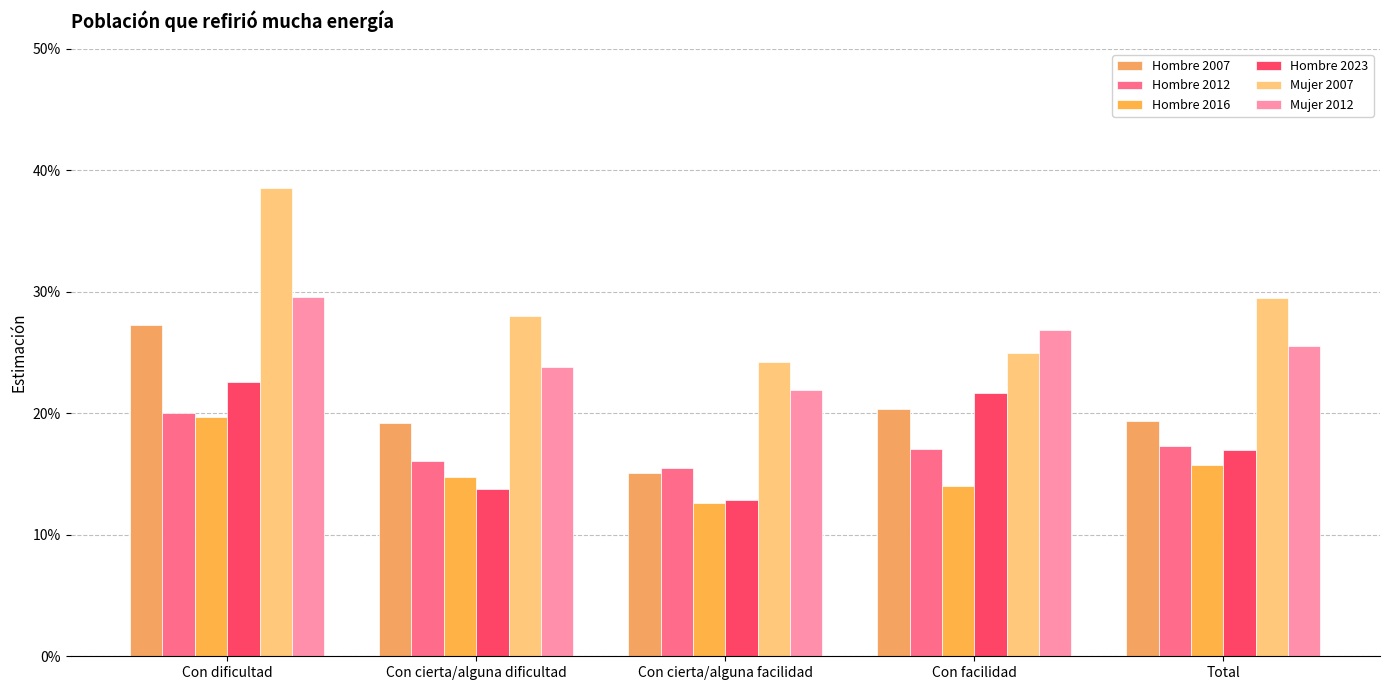

Which series changed the most between Con cierta/alguna dificultad and Total?

Hombre 2023